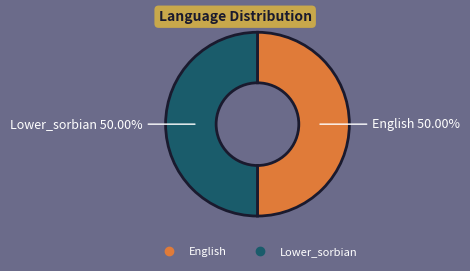

To the nearest percent, what is the difference between the Lower_sorbian and English slice percentages?

0%